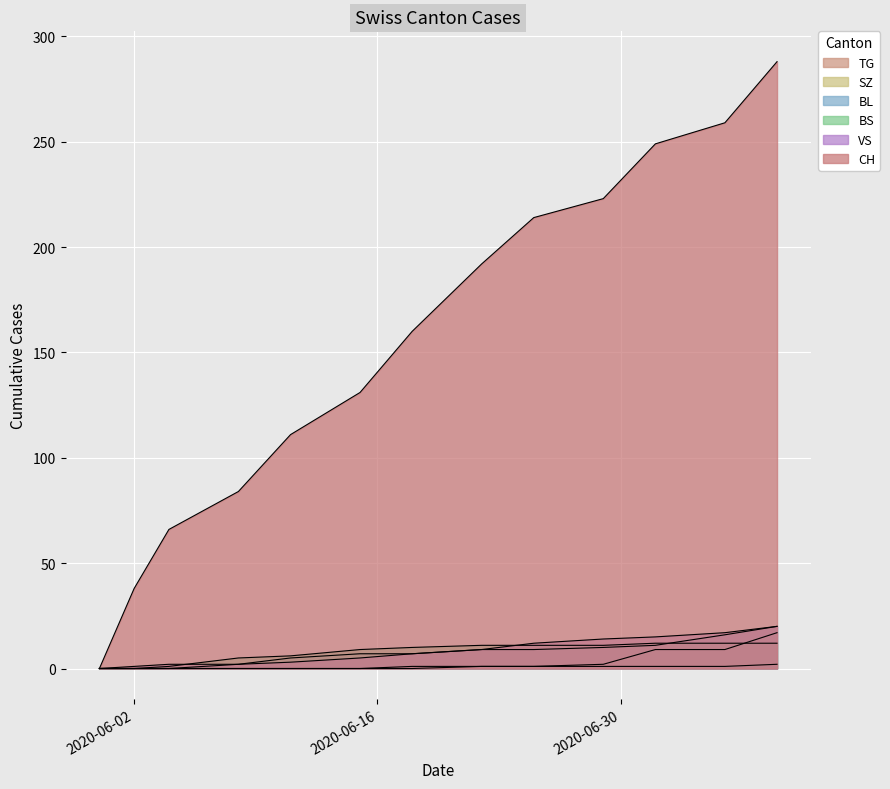

What is the average value of the BS series?

8